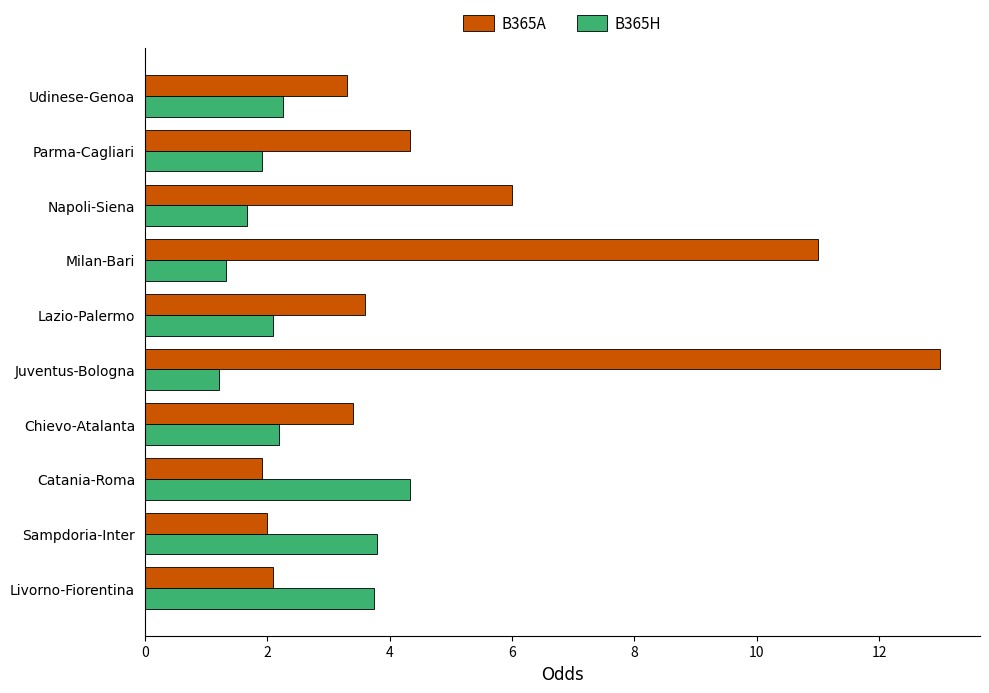

What are all the series names shown in the legend?

B365A, B365H